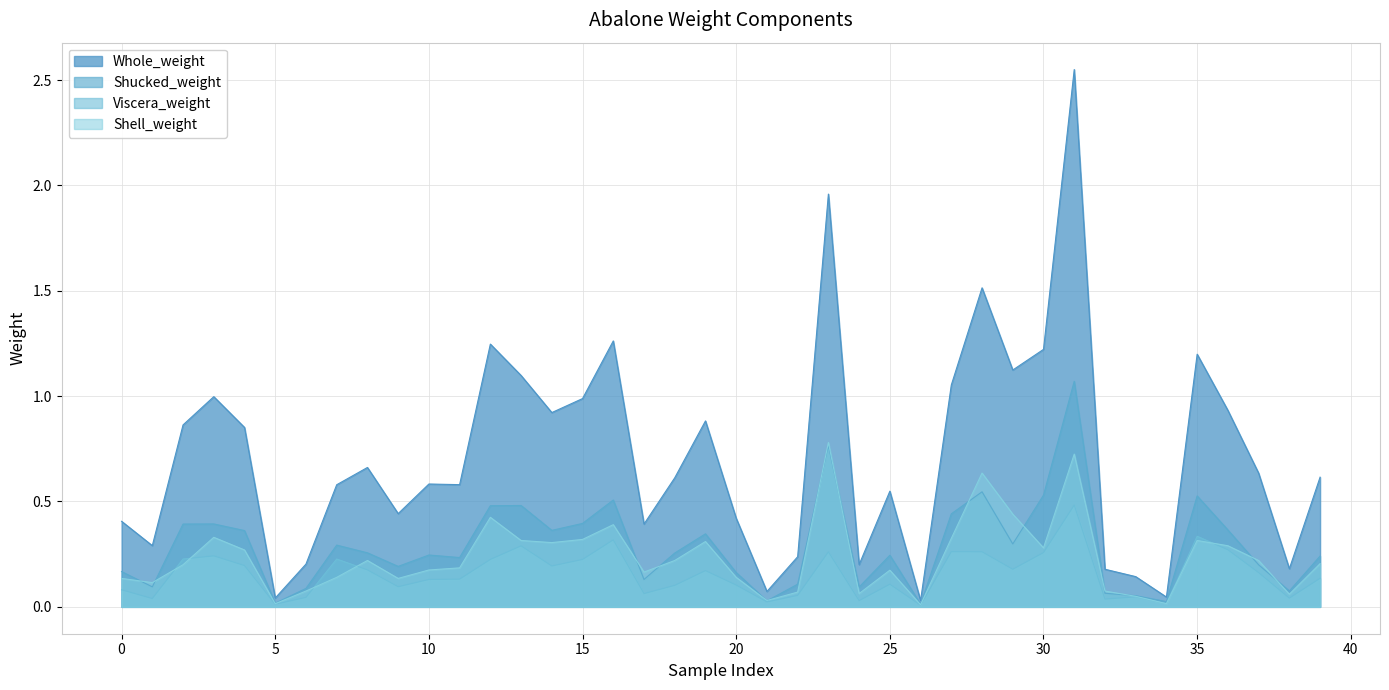

Reading right to left, extract all data points from this chart.

Whole_weight: 39=0.6	38=0.2	37=0.6	36=0.9	35=1.2	34=0.0	33=0.1	32=0.2	31=2.5	30=1.2	29=1.1	28=1.5	27=1.1	26=0.0	25=0.5	24=0.2	23=2.0	22=0.2	21=0.1	20=0.4	19=0.9	18=0.6	17=0.4	16=1.3	15=1.0	14=0.9	13=1.1	12=1.2	11=0.6	10=0.6	9=0.4	8=0.7	7=0.6	6=0.2	5=0.0	4=0.9	3=1.0	2=0.9	1=0.3	0=0.4
Shucked_weight: 39=0.2	38=0.1	37=0.2	36=0.4	35=0.5	34=0.0	33=0.1	32=0.1	31=1.1	30=0.5	29=0.3	28=0.5	27=0.4	26=0.0	25=0.2	24=0.1	23=0.8	22=0.1	21=0.0	20=0.2	19=0.3	18=0.3	17=0.1	16=0.5	15=0.4	14=0.4	13=0.5	12=0.5	11=0.2	10=0.2	9=0.2	8=0.3	7=0.3	6=0.1	5=0.0	4=0.4	3=0.4	2=0.4	1=0.1	0=0.2
Viscera_weight: 39=0.1	38=0.0	37=0.2	36=0.3	35=0.3	34=0.0	33=0.0	32=0.0	31=0.5	30=0.3	29=0.2	28=0.3	27=0.3	26=0.0	25=0.1	24=0.0	23=0.3	22=0.1	21=0.0	20=0.1	19=0.2	18=0.1	17=0.1	16=0.3	15=0.2	14=0.2	13=0.3	12=0.2	11=0.1	10=0.1	9=0.1	8=0.2	7=0.2	6=0.0	5=0.0	4=0.2	3=0.2	2=0.2	1=0.0	0=0.1
Shell_weight: 39=0.2	38=0.1	37=0.2	36=0.3	35=0.3	34=0.0	33=0.1	32=0.1	31=0.7	30=0.3	29=0.4	28=0.6	27=0.3	26=0.0	25=0.2	24=0.1	23=0.8	22=0.1	21=0.0	20=0.1	19=0.3	18=0.2	17=0.2	16=0.4	15=0.3	14=0.3	13=0.3	12=0.4	11=0.2	10=0.2	9=0.1	8=0.2	7=0.1	6=0.1	5=0.0	4=0.3	3=0.3	2=0.2	1=0.1	0=0.1